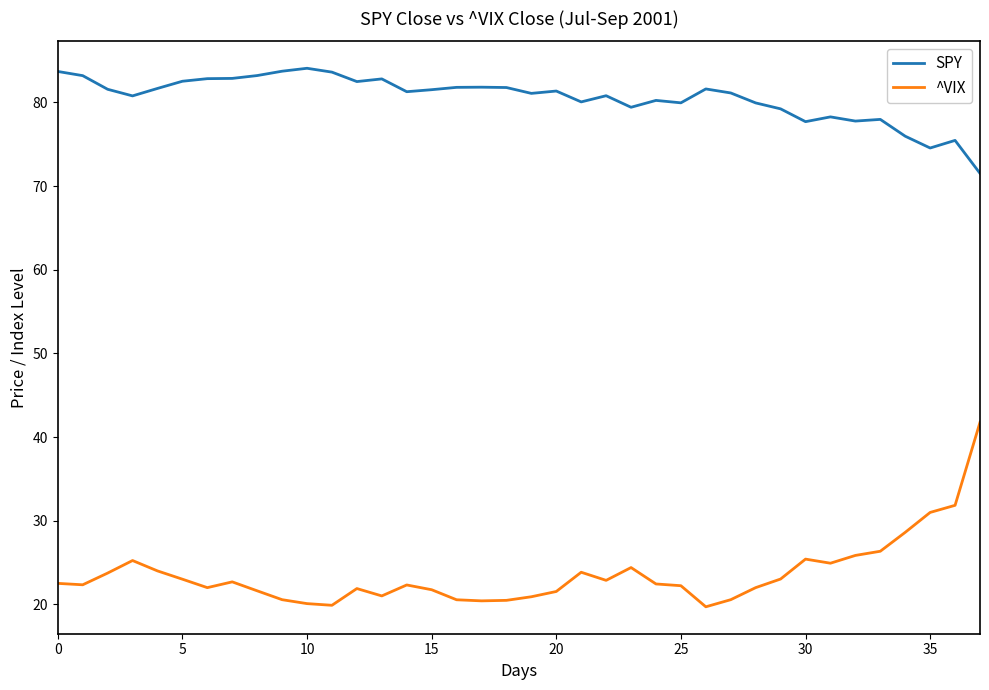

What are all the series names shown in the legend?

SPY, ^VIX